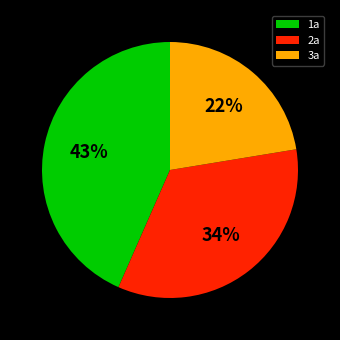

Do 2a and 1a together represent more than half of the pie?

Yes